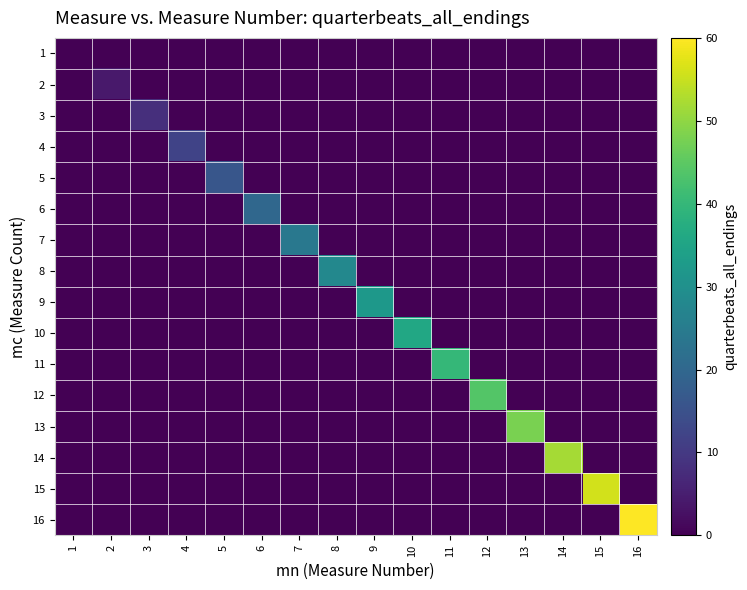

At how many categories does at least one series exceed 13?

12